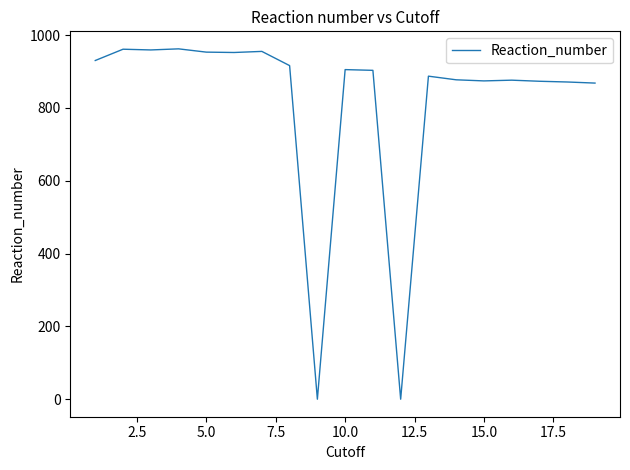

What is the greatest value displayed?

962